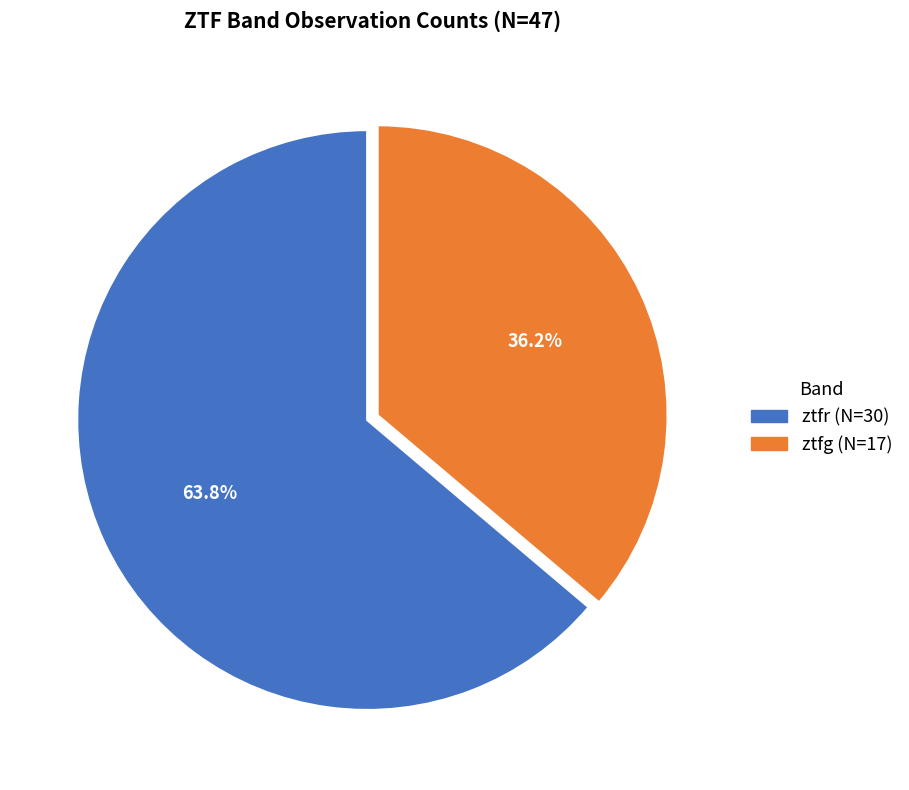

What percentage is the ztfg slice, to the nearest percent?

36%